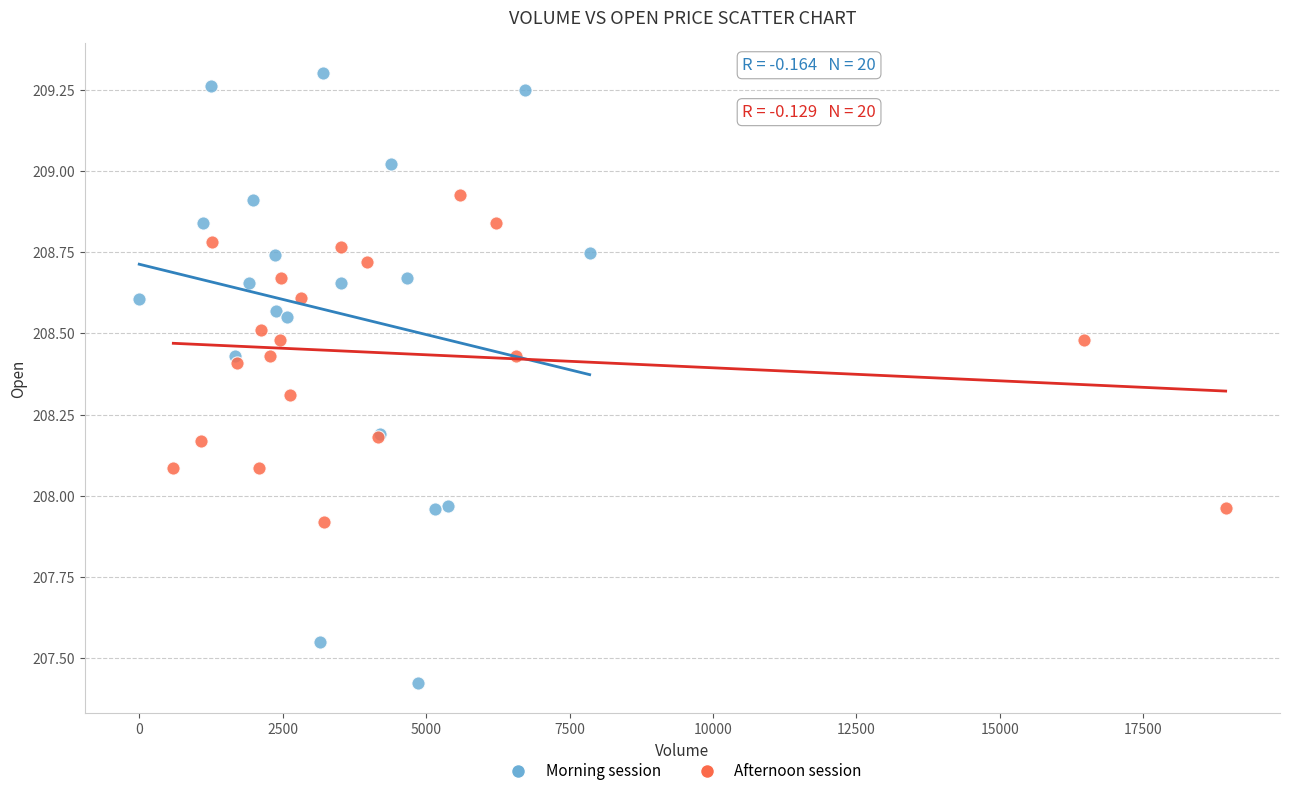

Which series has the largest Y range (max minus min)?

Morning session